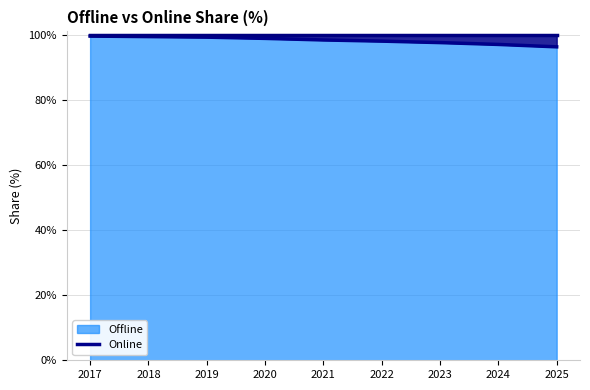

True or false: Offline 7 Day Avg has a value of 98.0 at 2022.

True